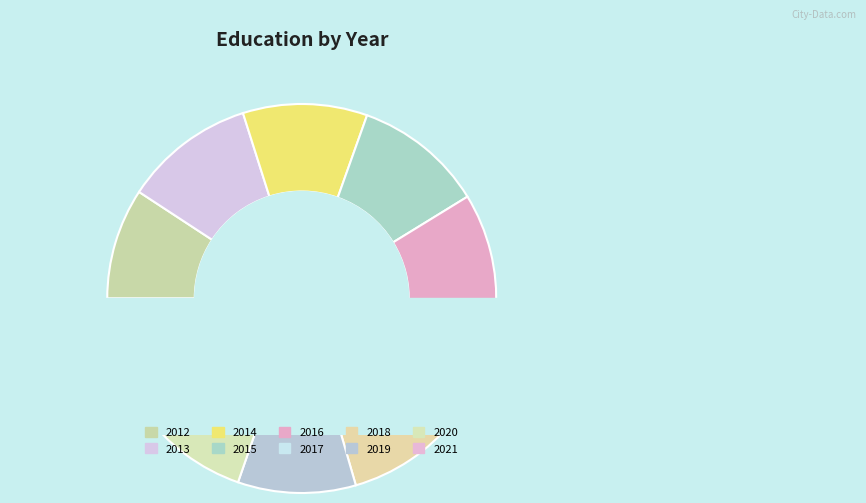

How many slices are in this pie chart?

10